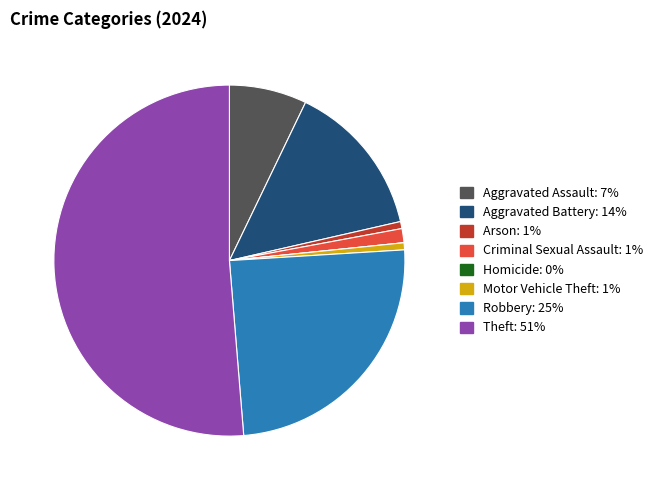

Does Arson represent more than half of the total?

No